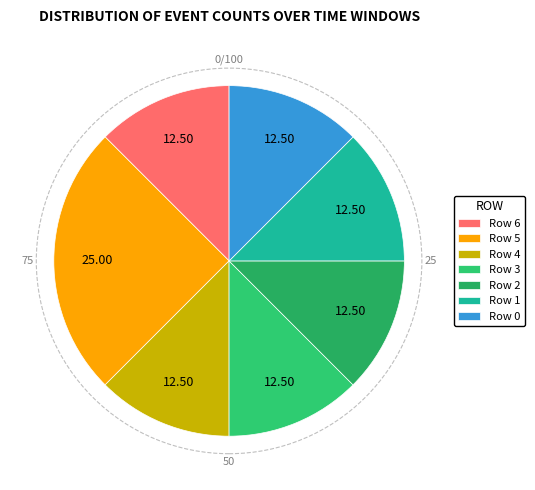

Combined, what portion of the pie is Row 3 and Row 4?

25.0%